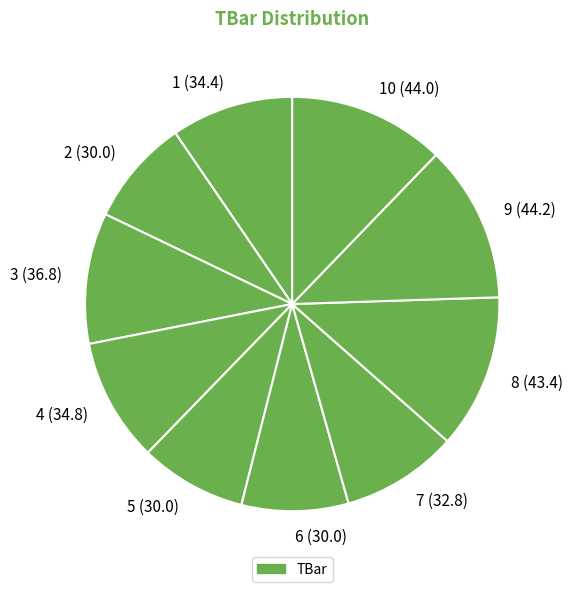

Is 2 (30.0) the majority of the pie?

No